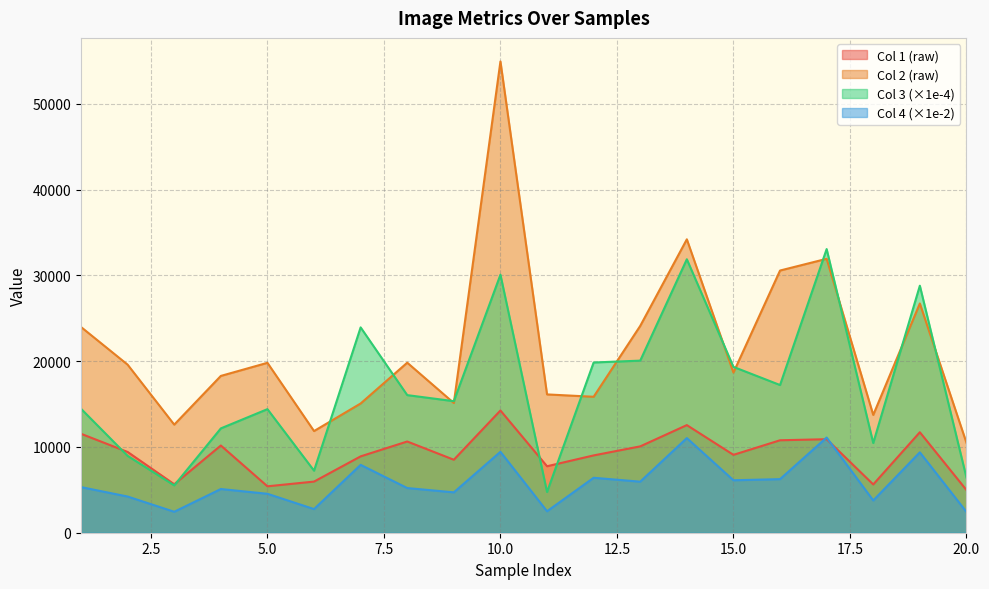

True or false: Col 3 (×1e-4) and Col 4 (×1e-2) cross at least once.

False